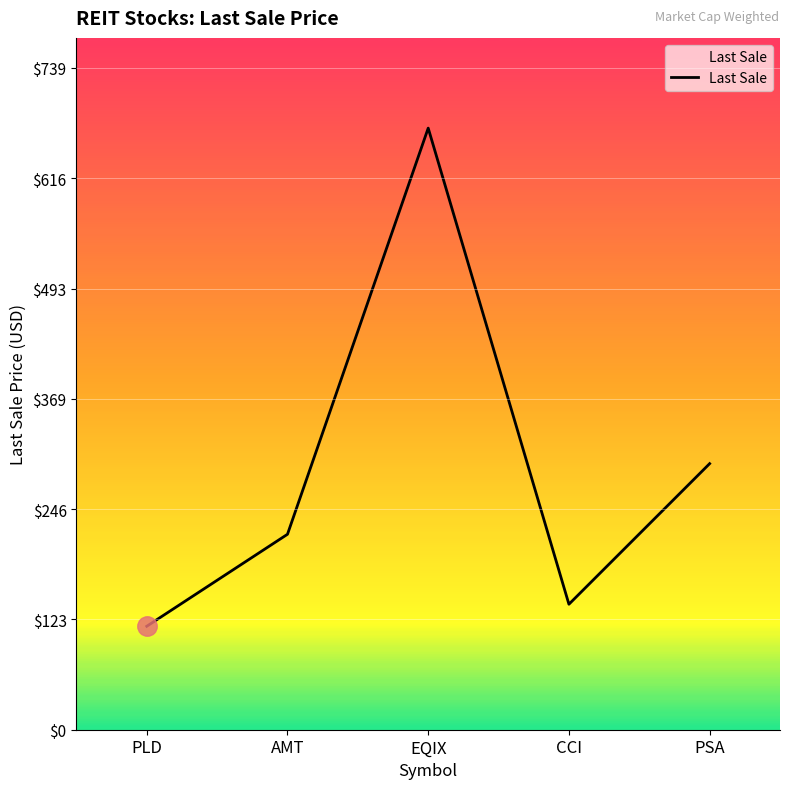

At which category does the chart reach its minimum across all series?

PLD